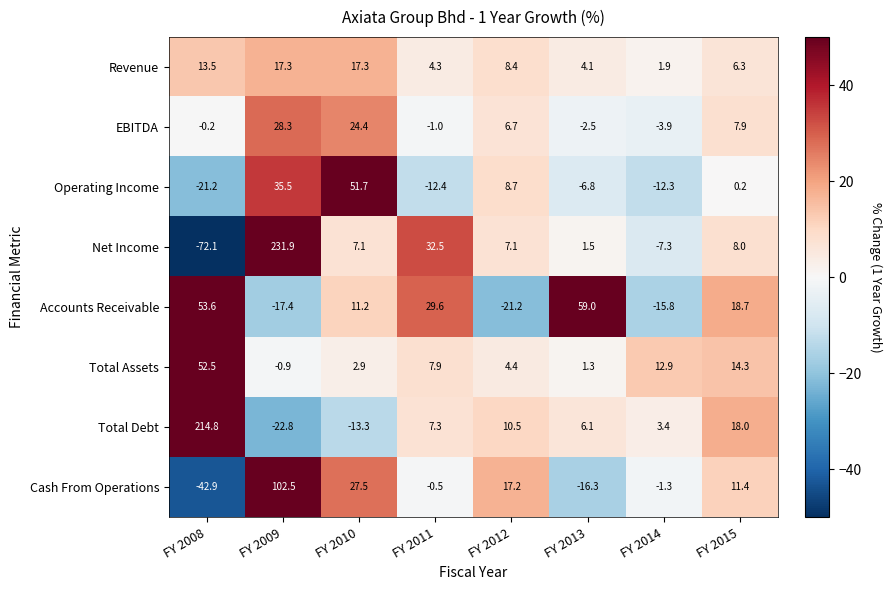

True or false: Cash From Operations has a value of -0.9 at FY 2011.

False